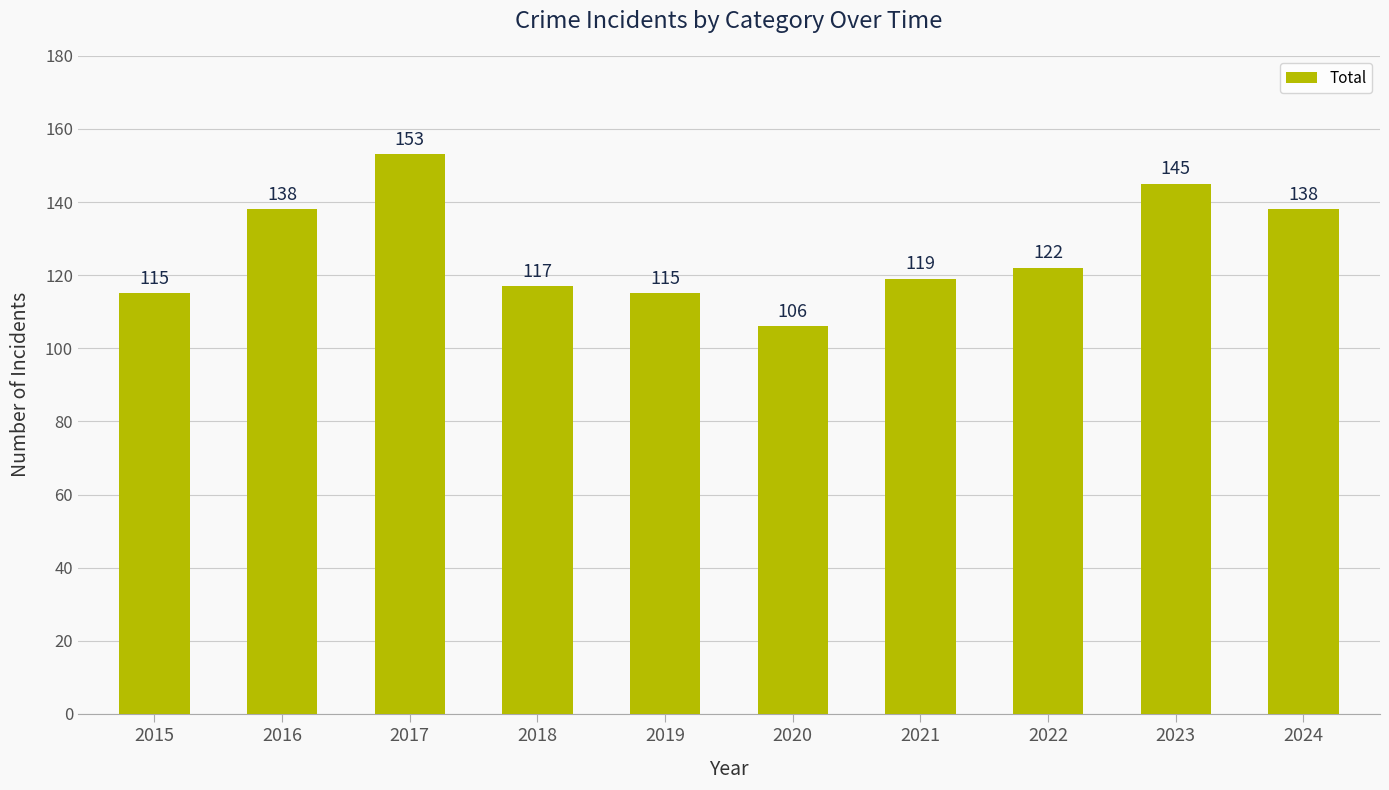

What is the maximum value shown in the chart?

153